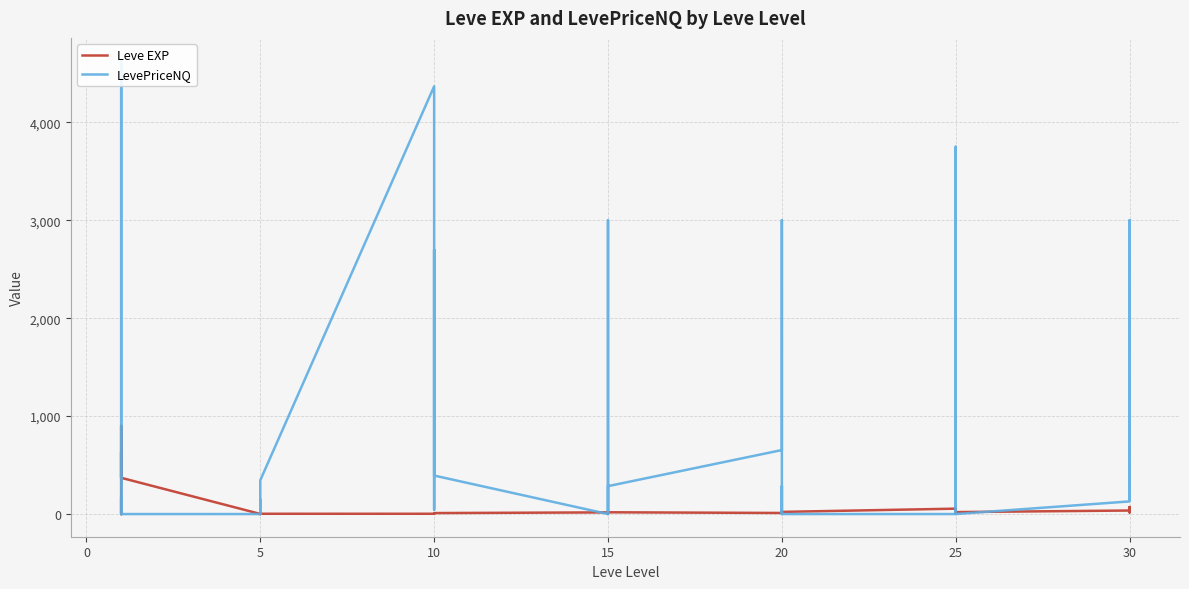

How many data points in Leve EXP are less than 17?

20